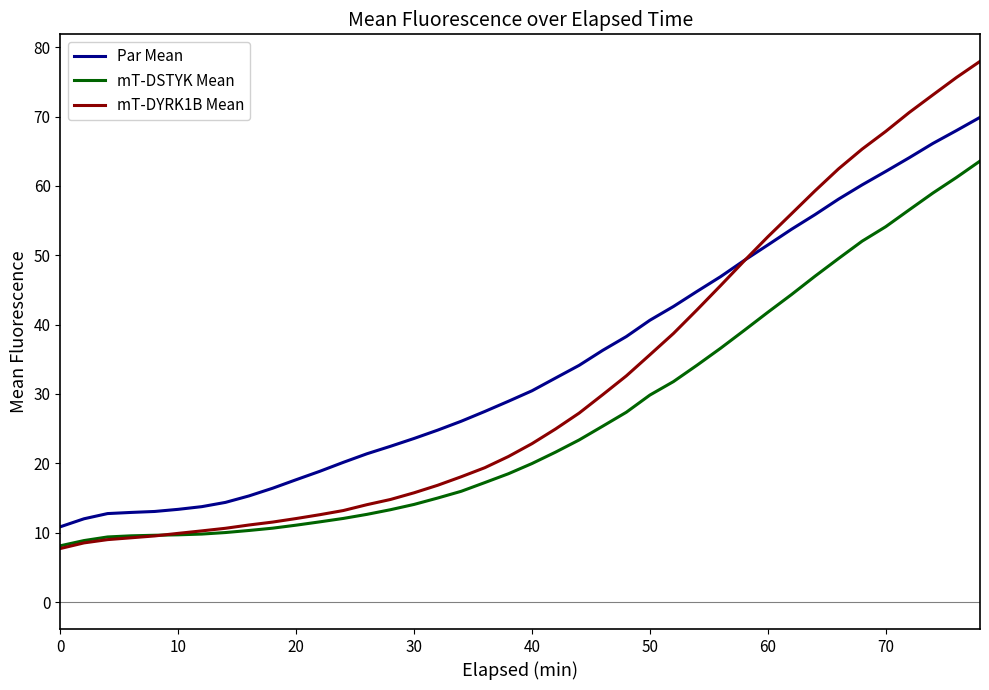

True or false: mT-DSTYK Mean and Par Mean intersect in this chart.

False